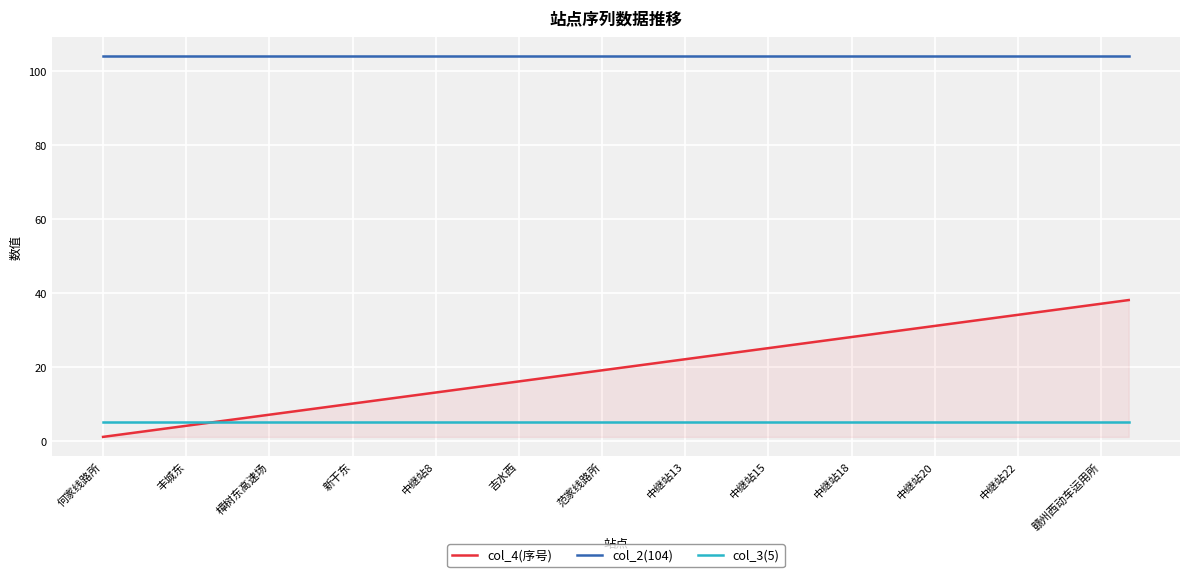

Which category has the highest value in the col_4(序号) series?

37